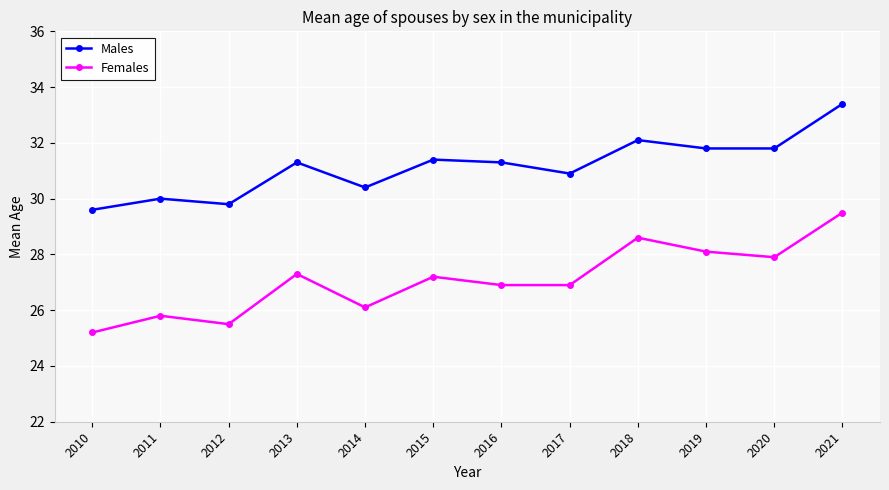

True or false: Males has a value of 30.0 at 2011.

True